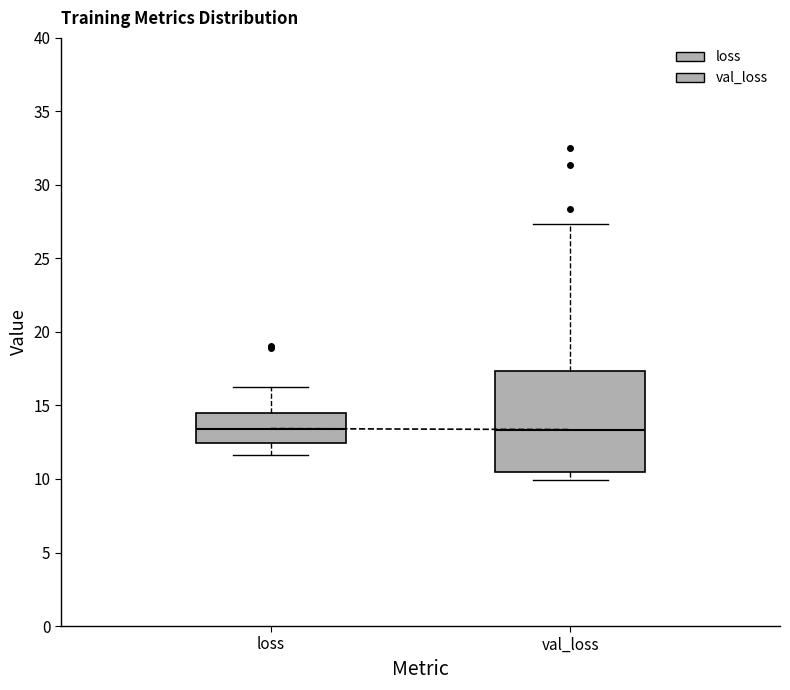

Where is the upper edge of the box for val_loss on the y-axis? The values are not printed on the chart, so give them approximately, as read against the axis.

17.5